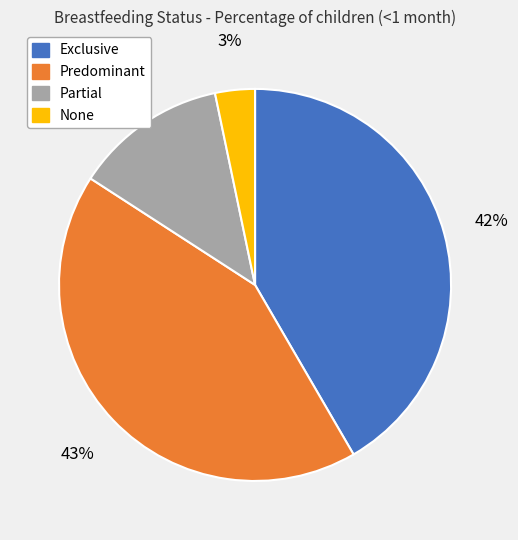

Which slice is the largest?

Predominant